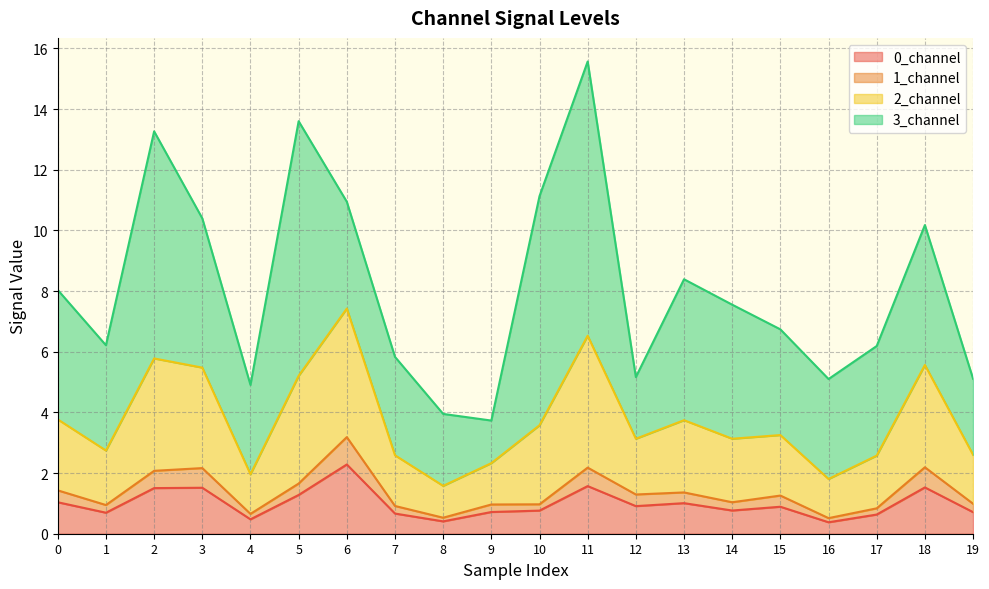

True or false: 1_channel and 0_channel cross at least once.

False